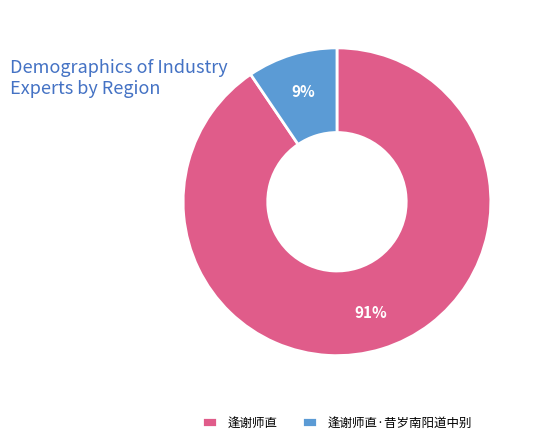

Between 逢谢师直 and 逢谢师直·昔岁南阳道中别, which is larger?

逢谢师直